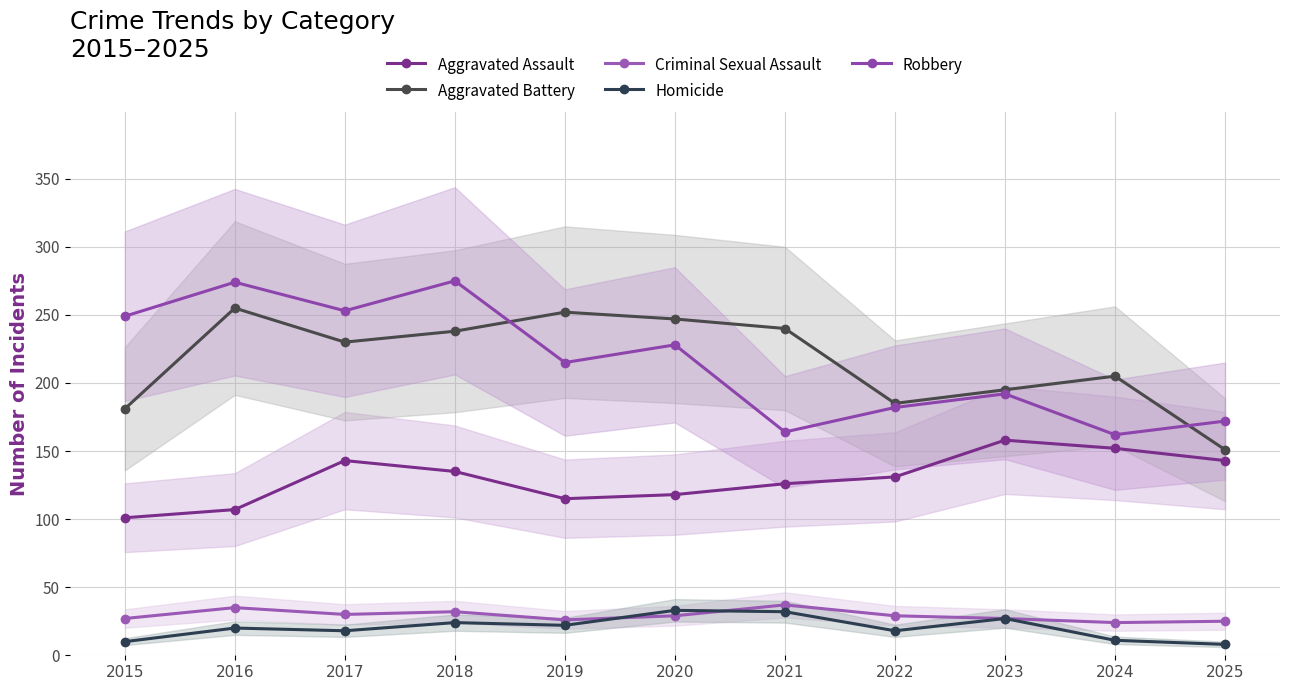

True or false: Robbery has more than 1 interior local peaks.

True